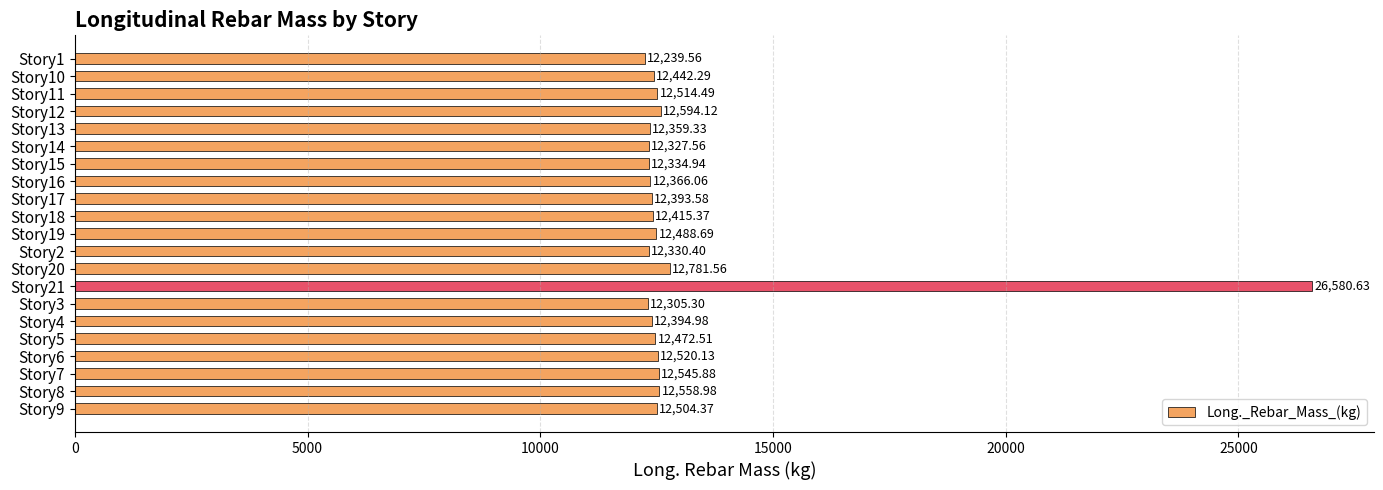

Are the bars horizontal?

Yes